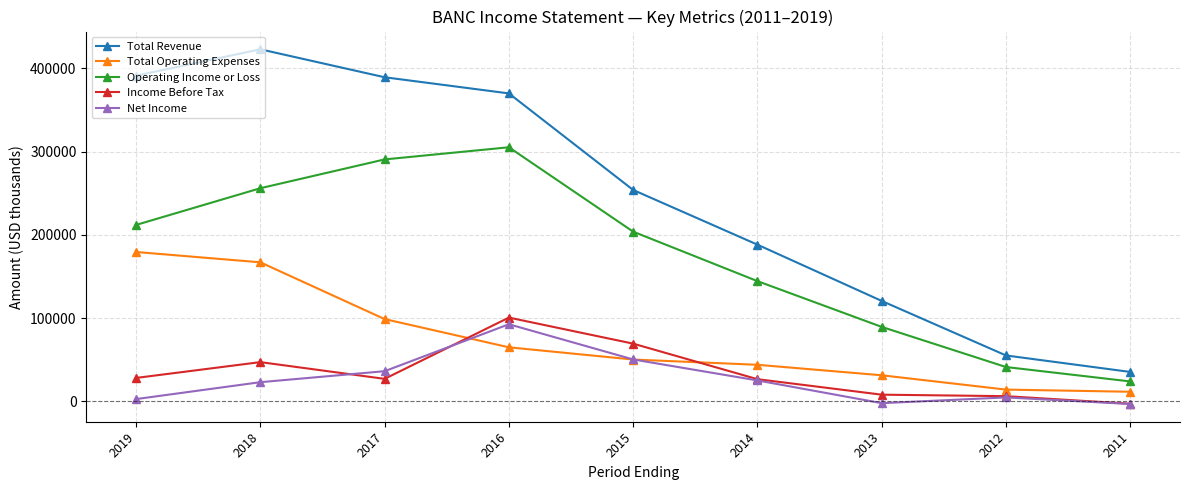

How many interior local peaks does the Operating Income or Loss series have?

1